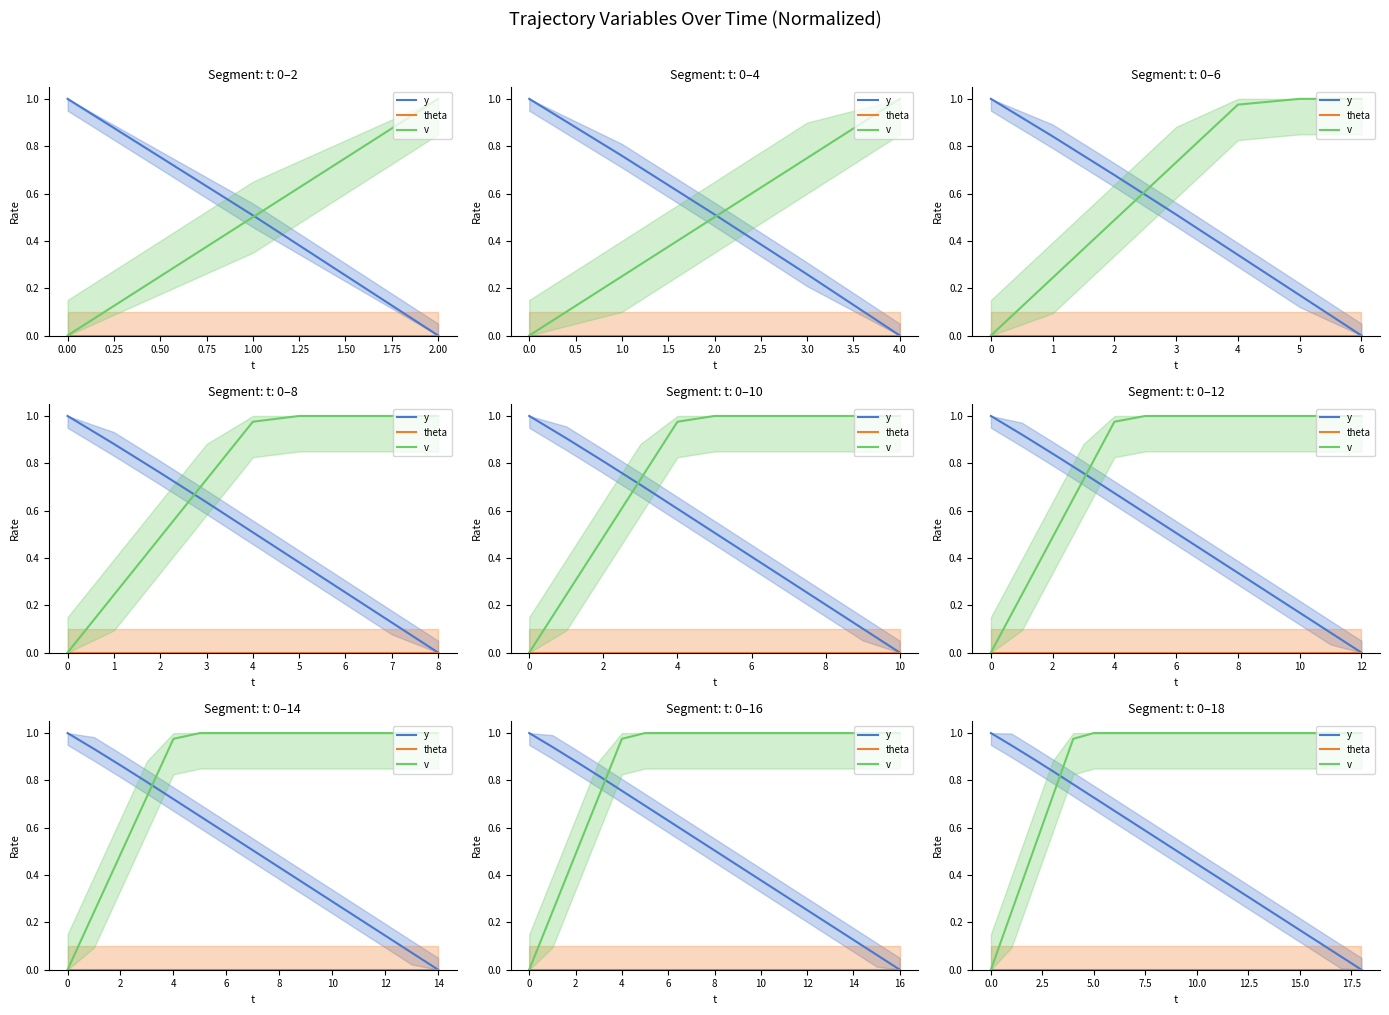

Reading left to right, transcribe all the data shown in this chart.

y: 1.0	0.9	0.9	0.8	0.8	0.7	0.7	0.6	0.6	0.5	0.4	0.4	0.3	0.3	0.2	0.2	0.1	0.1	0.0
theta: 0.0	0.0	0.0	0.0	0.0	0.0	0.0	0.0	0.0	0.0	0.0	0.0	0.0	0.0	0.0	0.0	0.0	0.0	0.0
v: 0.0	0.2	0.5	0.7	1.0	1.0	1.0	1.0	1.0	1.0	1.0	1.0	1.0	1.0	1.0	1.0	1.0	1.0	1.0